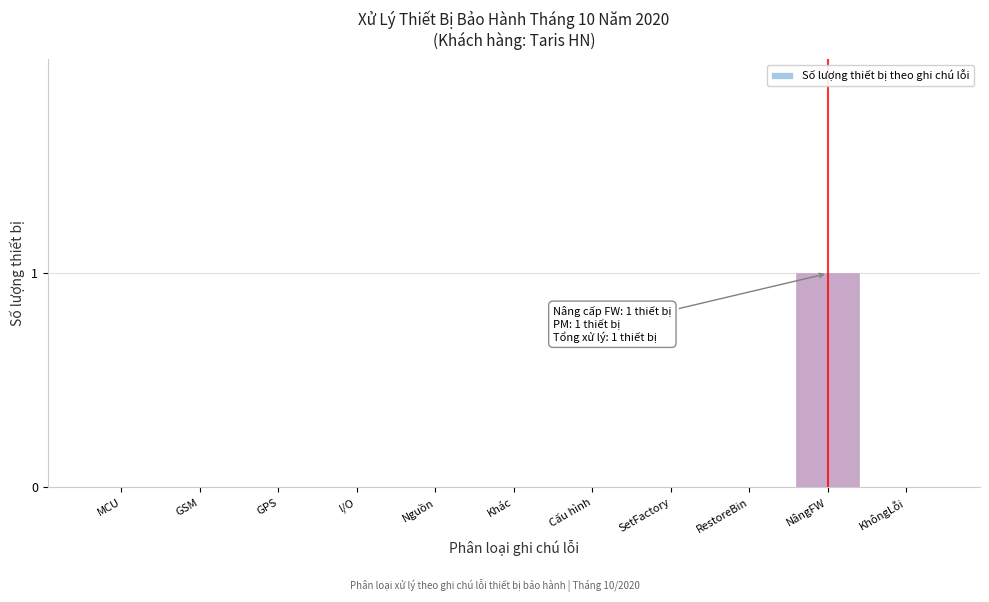

Reading right to left, extract all data points from this chart.

KhôngLỗi=0	NângFW=1	RestoreBin=0	SetFactory=0	Cấu hình=0	Khác=0	Nguồn=0	I/O=0	GPS=0	GSM=0	MCU=0